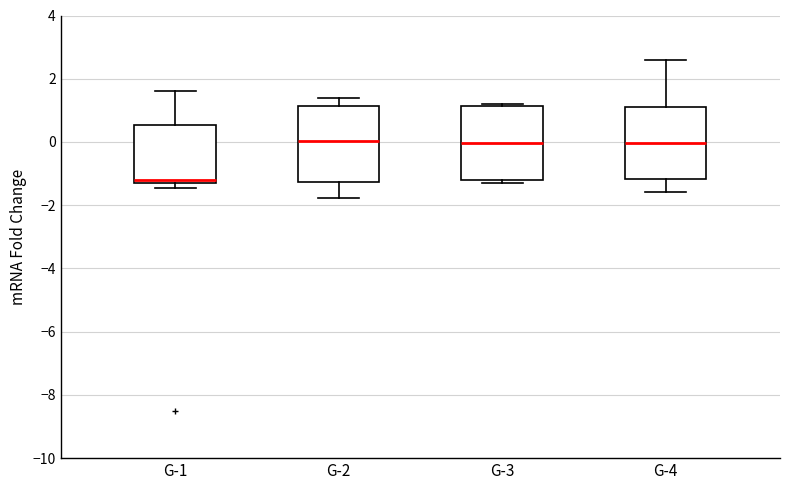

Reading left to right, transcribe this box plot: for each box, give where its median line is, the range the box spans, and where its two whiskers end, as read against the y-axis. The values are not printed on the chart, so give them approximately, as read against the axis.

G-1: median -1.2, box -1.4 to 0.6, whiskers -1.4 (just below the box's lower edge) to 1.6
G-2: median 0.0, box -1.2 to 1.2, whiskers -1.8 to 1.4
G-3: median 0.0, box -1.2 to 1.2, whiskers -1.4 to 1.2 (just above the box's upper edge)
G-4: median 0.0, box -1.2 to 1.0, whiskers -1.6 to 2.6